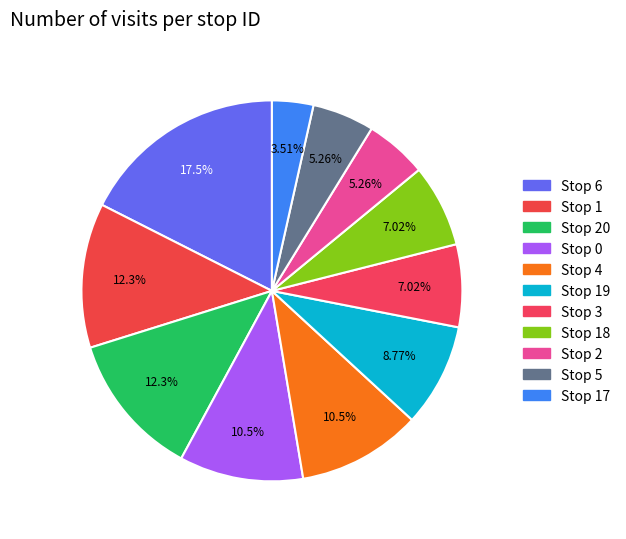

How many slices are in this pie chart?

11